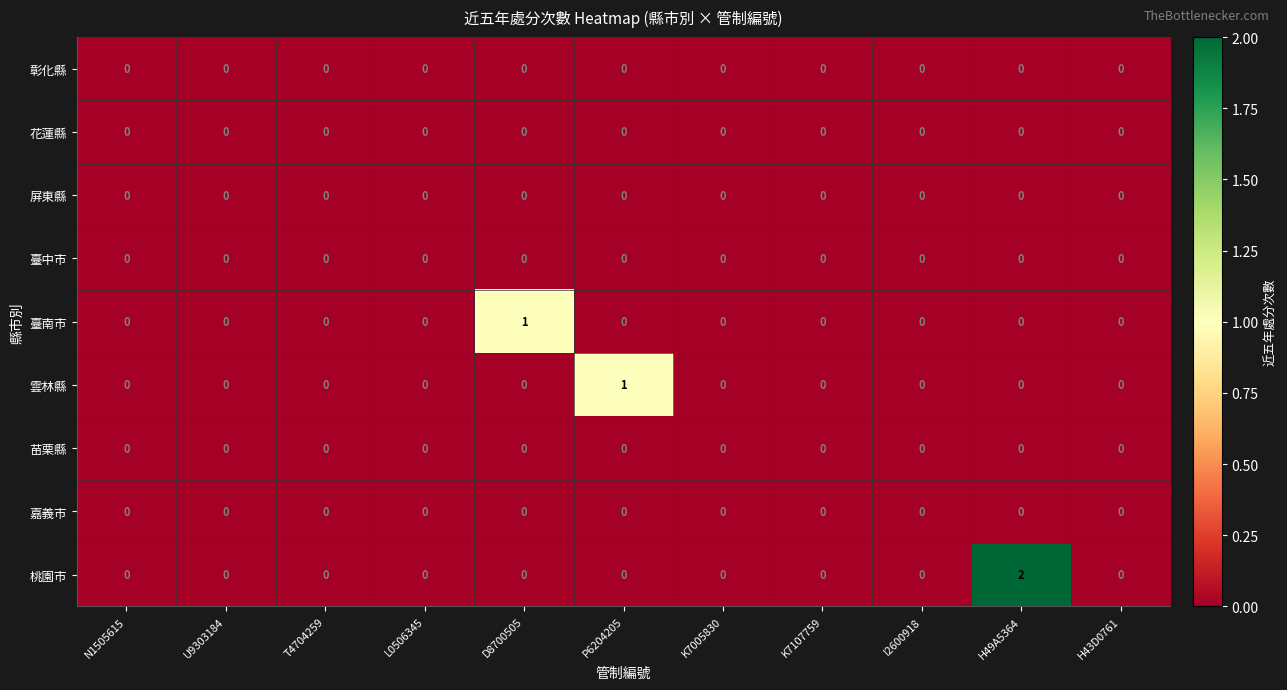

At which label does 雲林縣 reach its peak?

P6204205